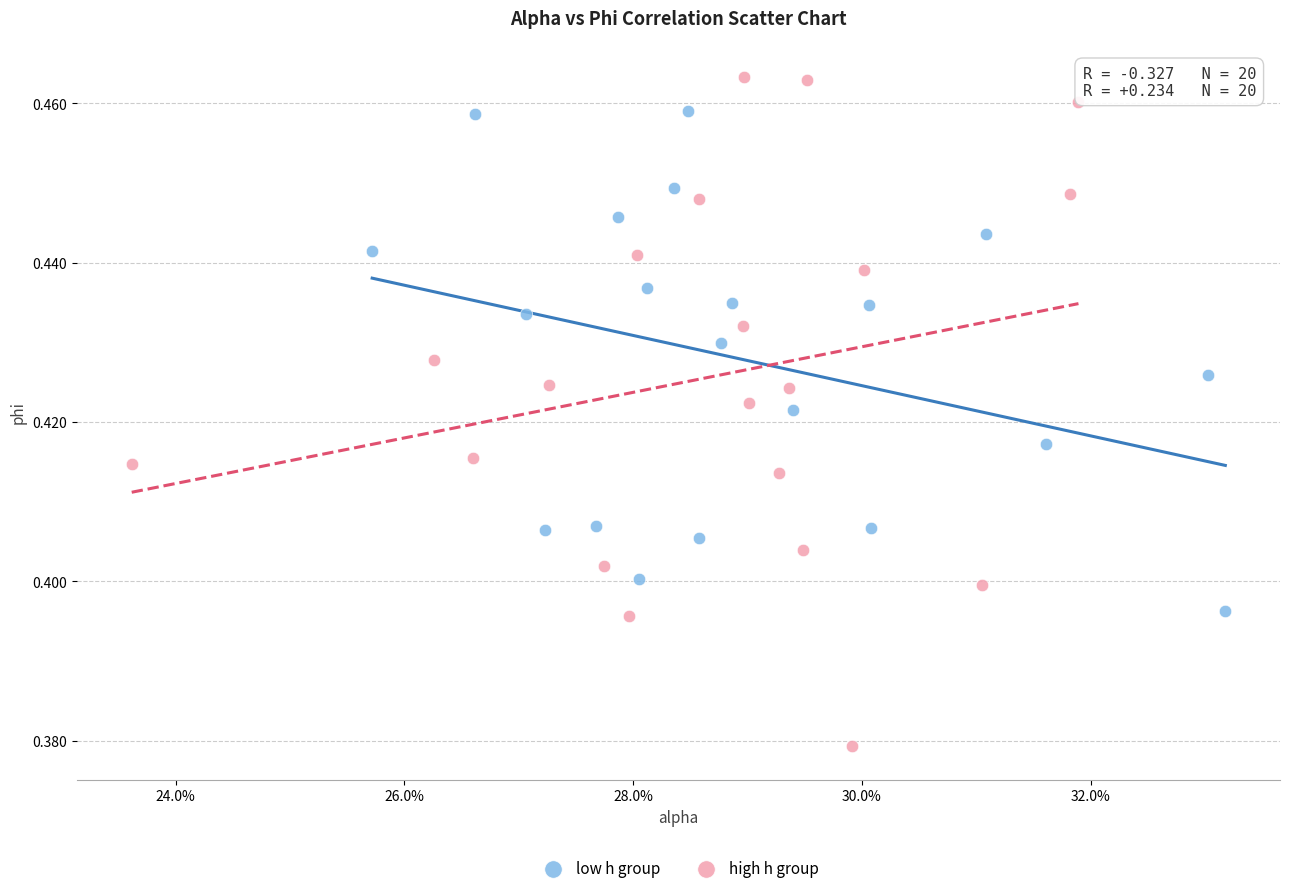

Which series contains the highest Y value?

high h group